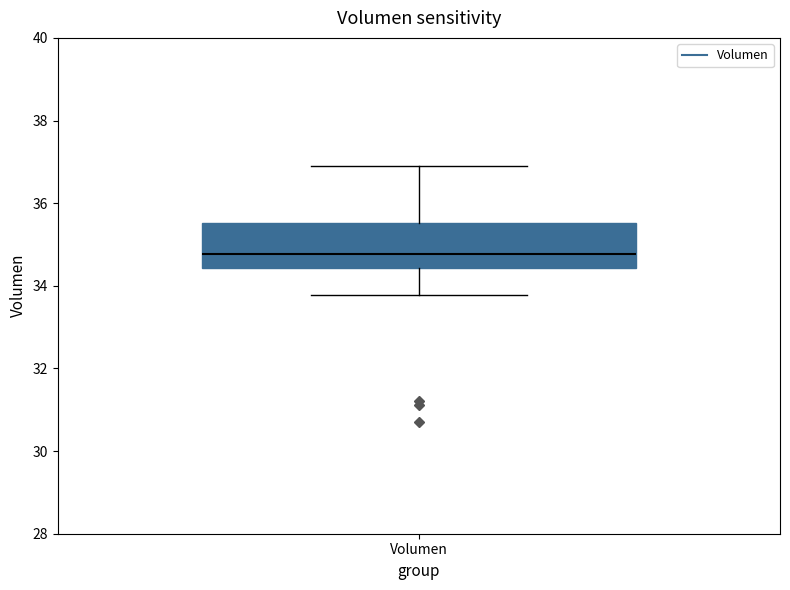

Where is the upper edge of the box for Volumen on the y-axis? The values are not printed on the chart, so give them approximately, as read against the axis.

35.6